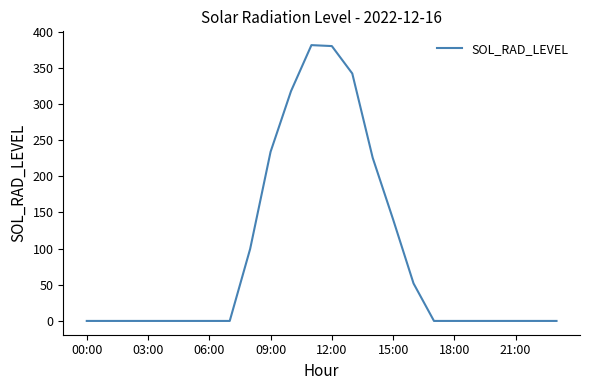

What is the maximum value shown in the chart?

381.3